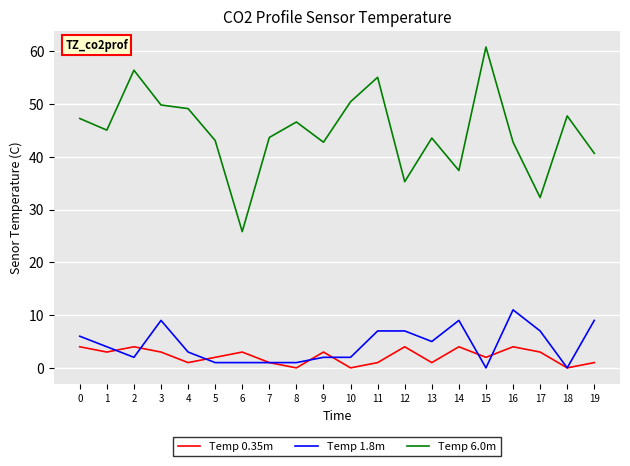

Rank the series by their maximum value, from highest to lowest.

Temp 6.0m, Temp 1.8m, Temp 0.35m